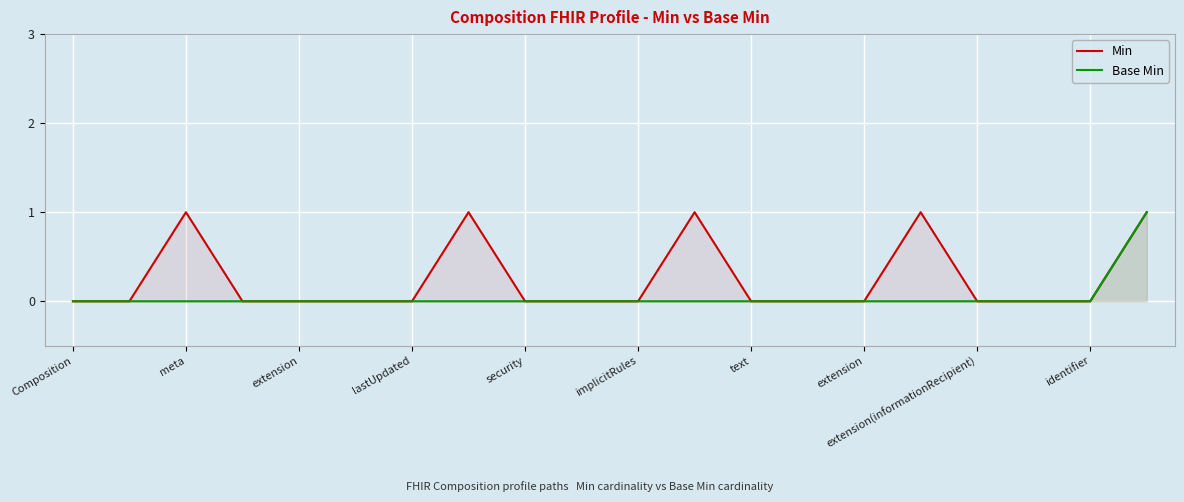

At which category is the sum across all series the highest?

19